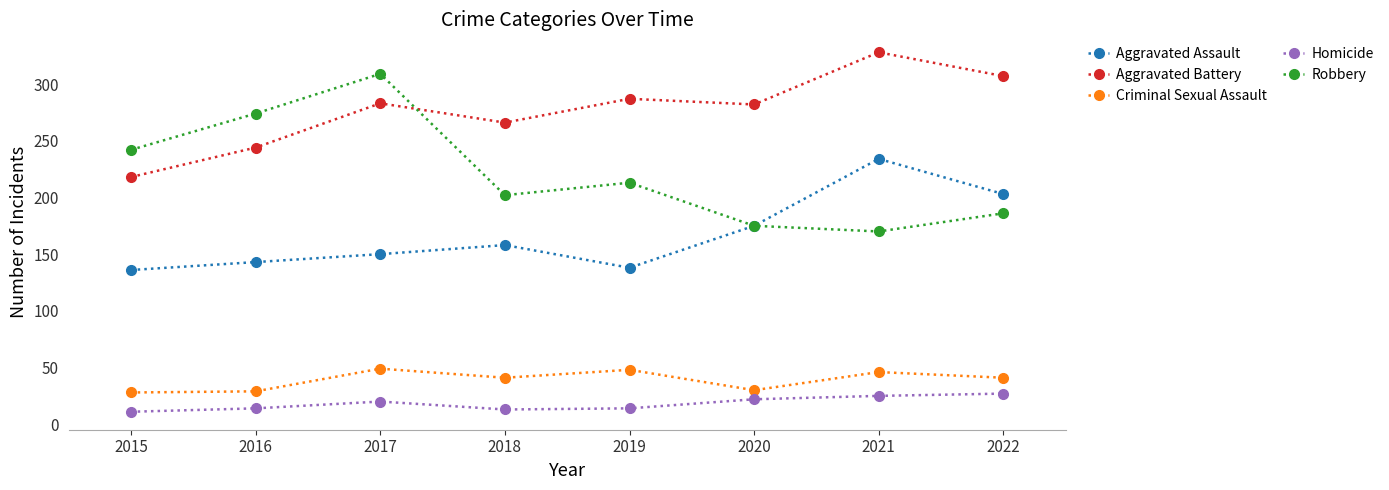

What is the average value of the Homicide series?

18